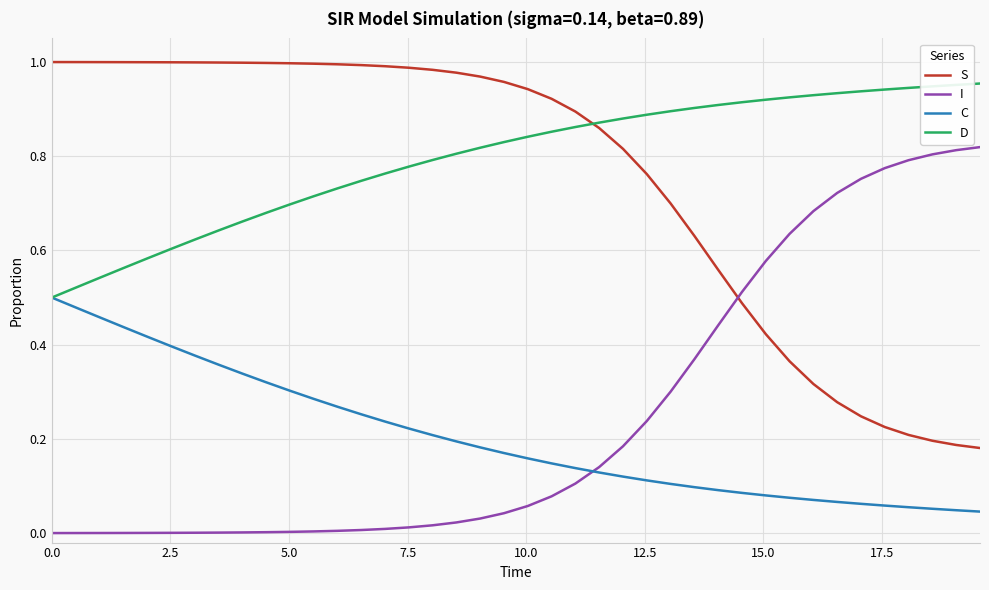

Count the number of categories in the chart.

40